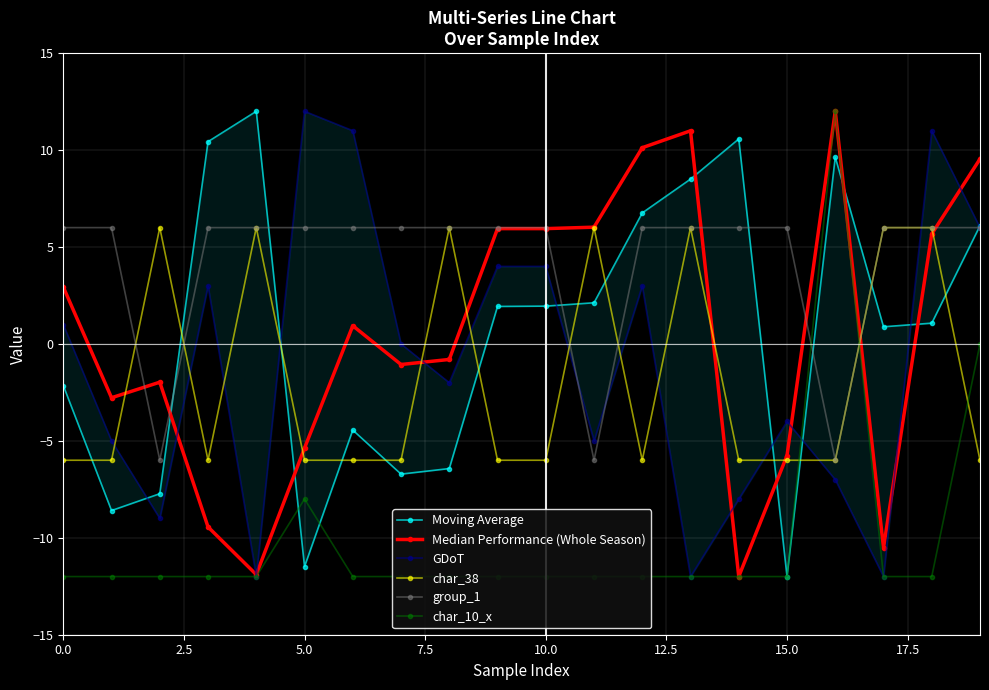

Count the number of data series in this chart.

6